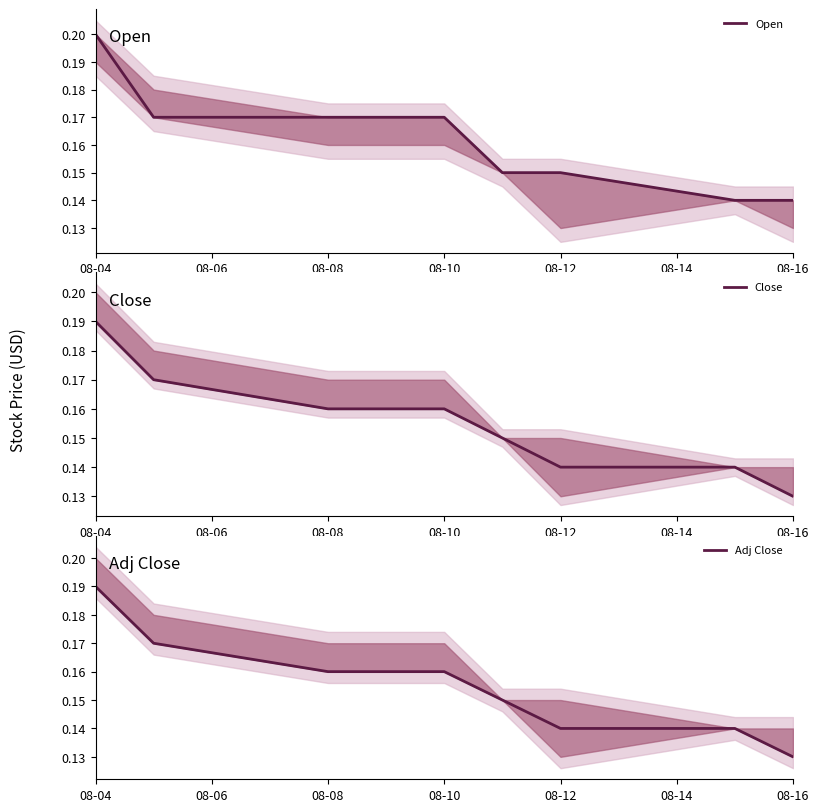

True or false: Close and Adj Close cross at least once.

False